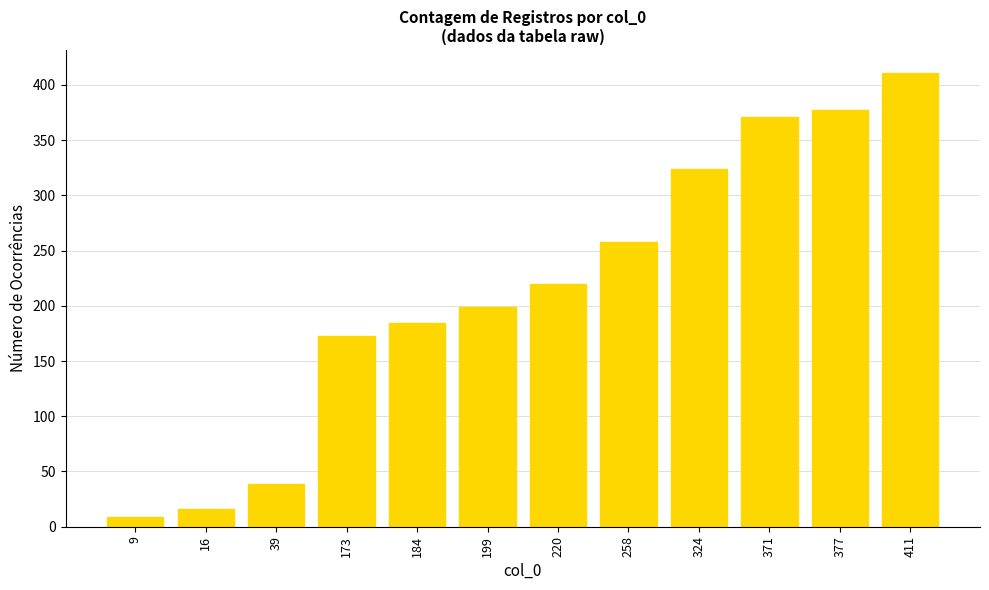

What is the average value?

215